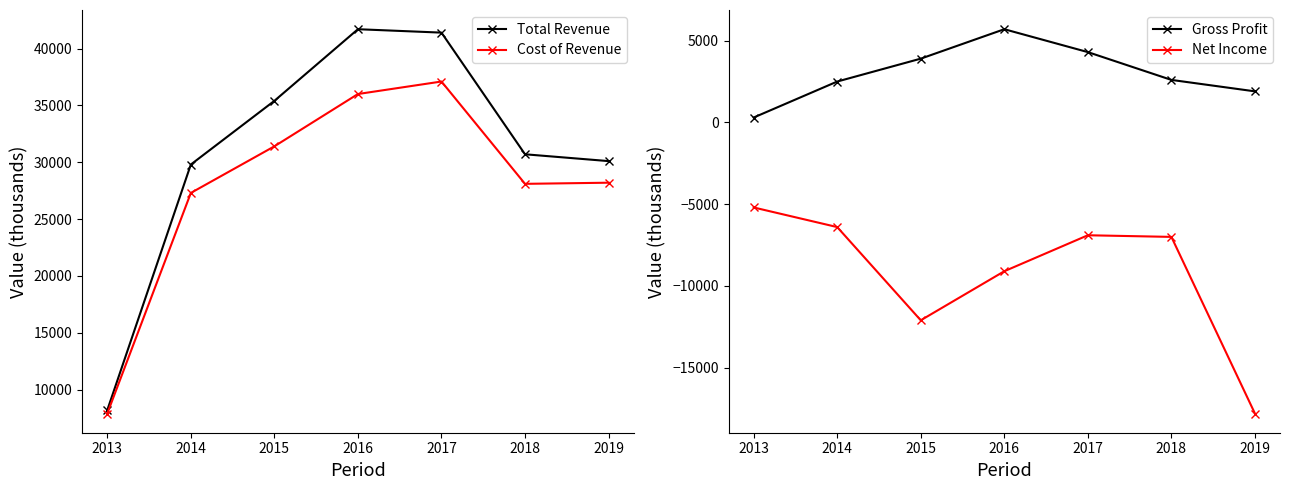

Which has a higher value, 2017 or 2013?

2017